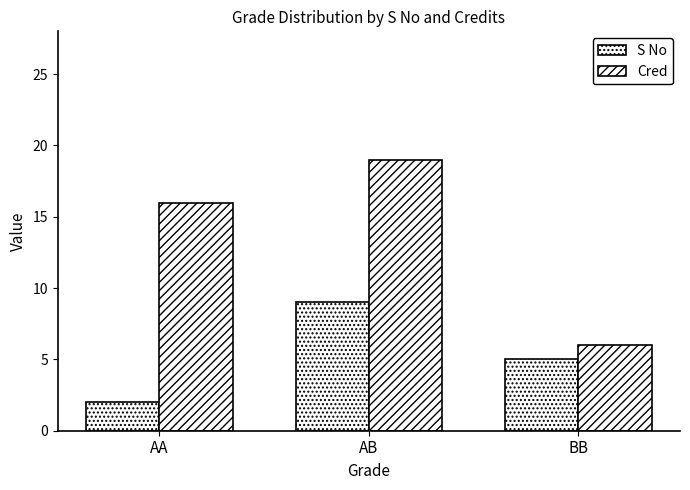

True or false: Cred has a value of 19 at AB.

True